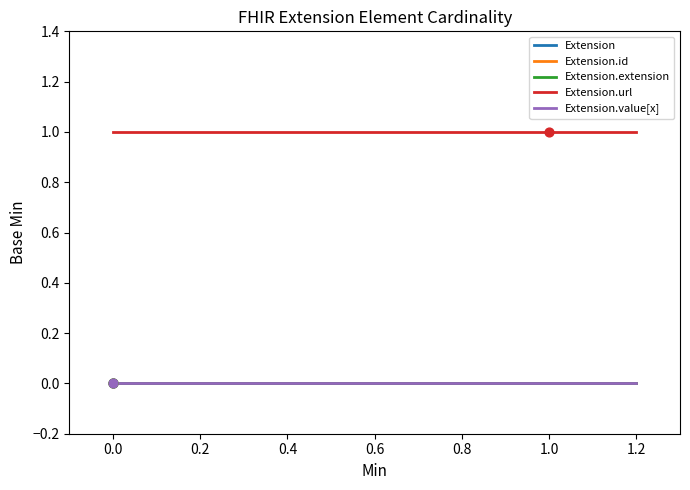

What are all the series names shown in the legend?

Extension, Extension.id, Extension.extension, Extension.url, Extension.value[x]